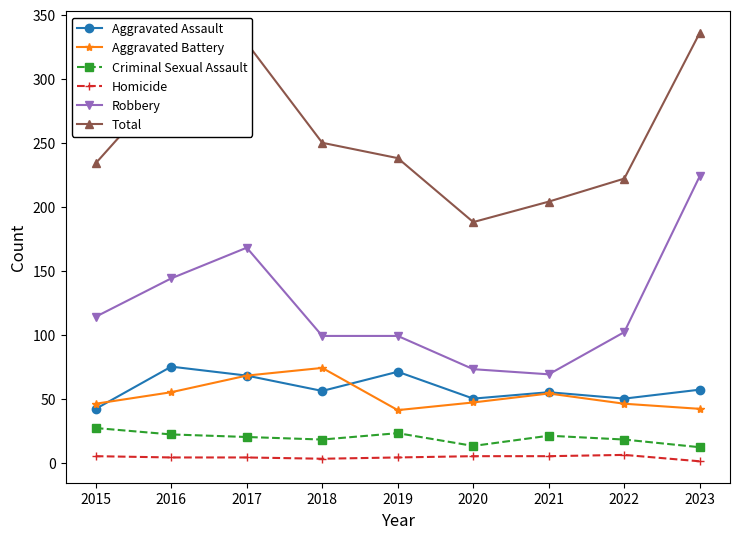

What is the value of the Homicide point at the 5th from the left?

4